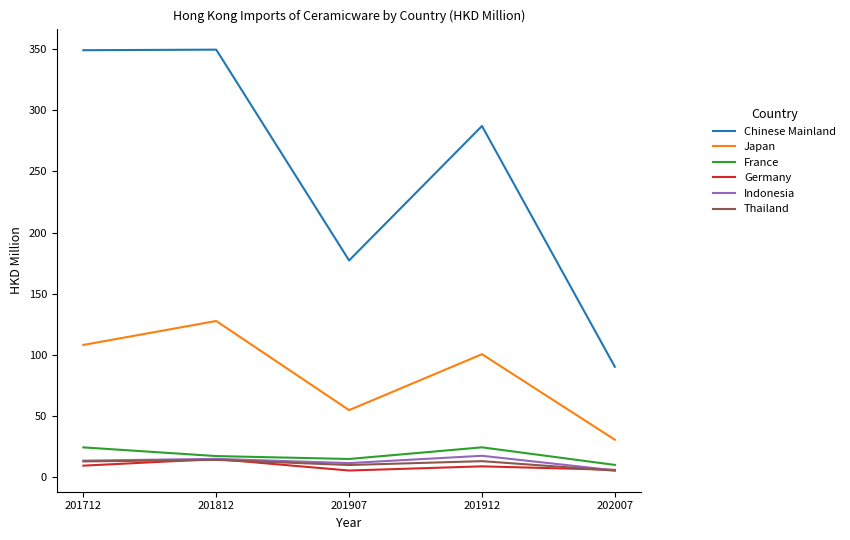

At which category is the sum across all series the highest?

201812